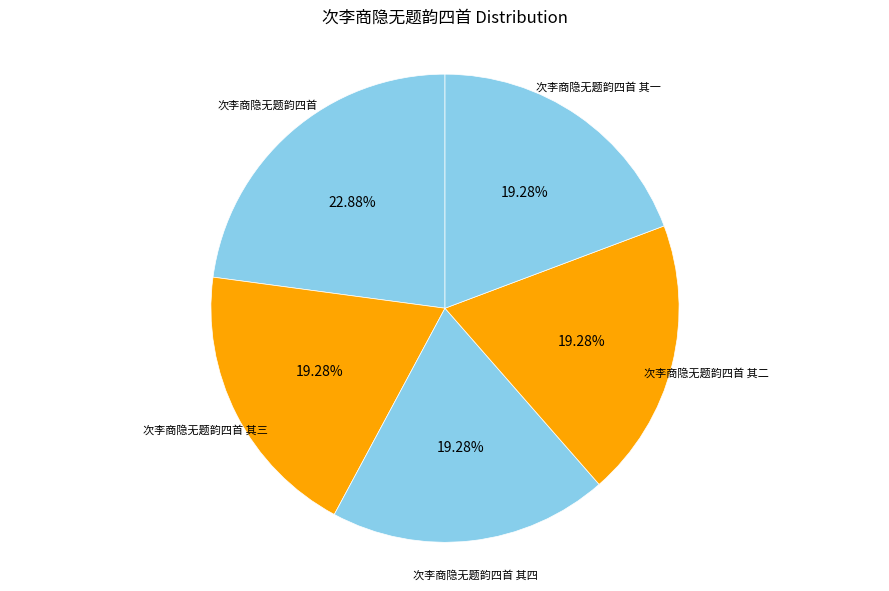

Which slice is the largest?

次李商隐无题韵四首